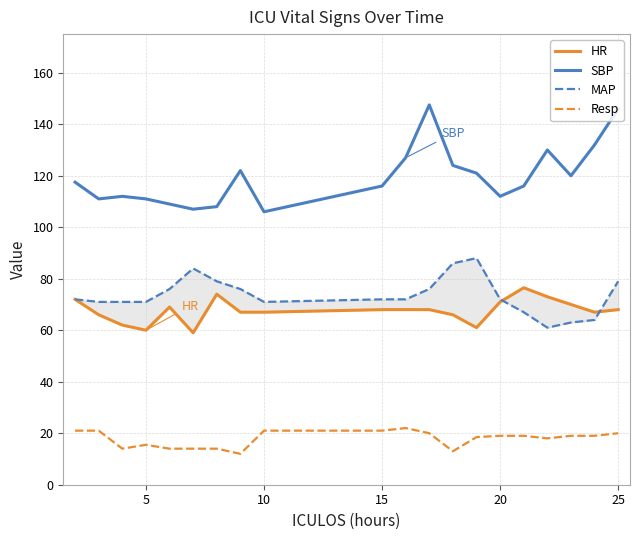

What is the difference between the maximum and second lowest values in the HR series?

16.5